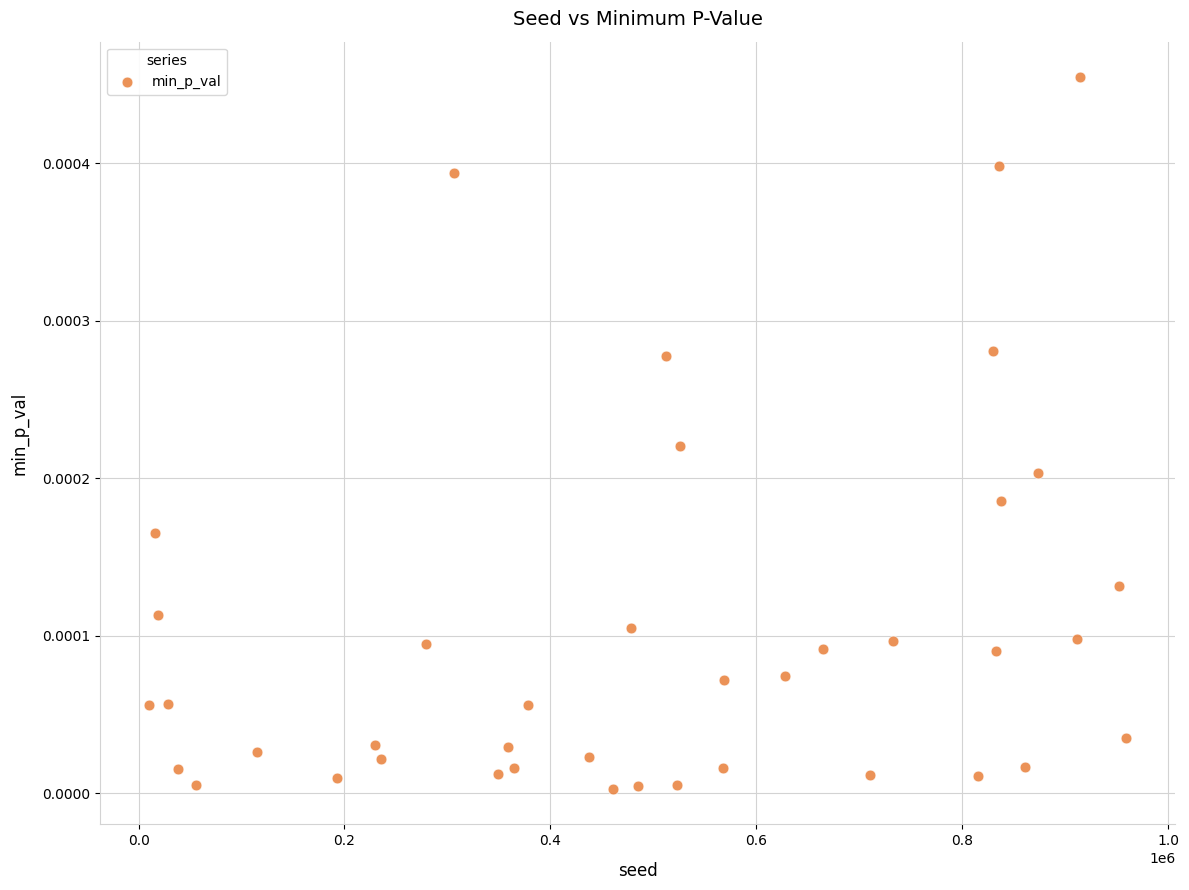

What is the range of X values (max minus min)?

949490.0